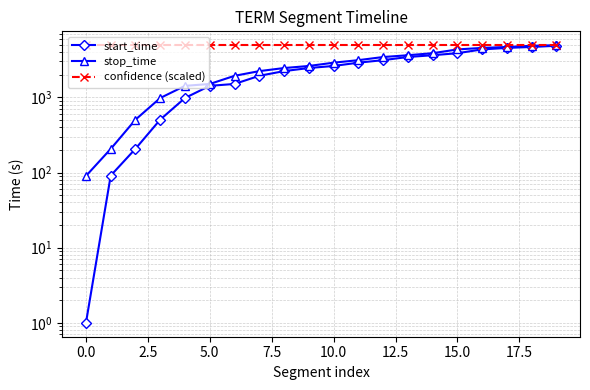

At 12, list the series in order from largest to smallest.

confidence (scaled), stop_time, start_time